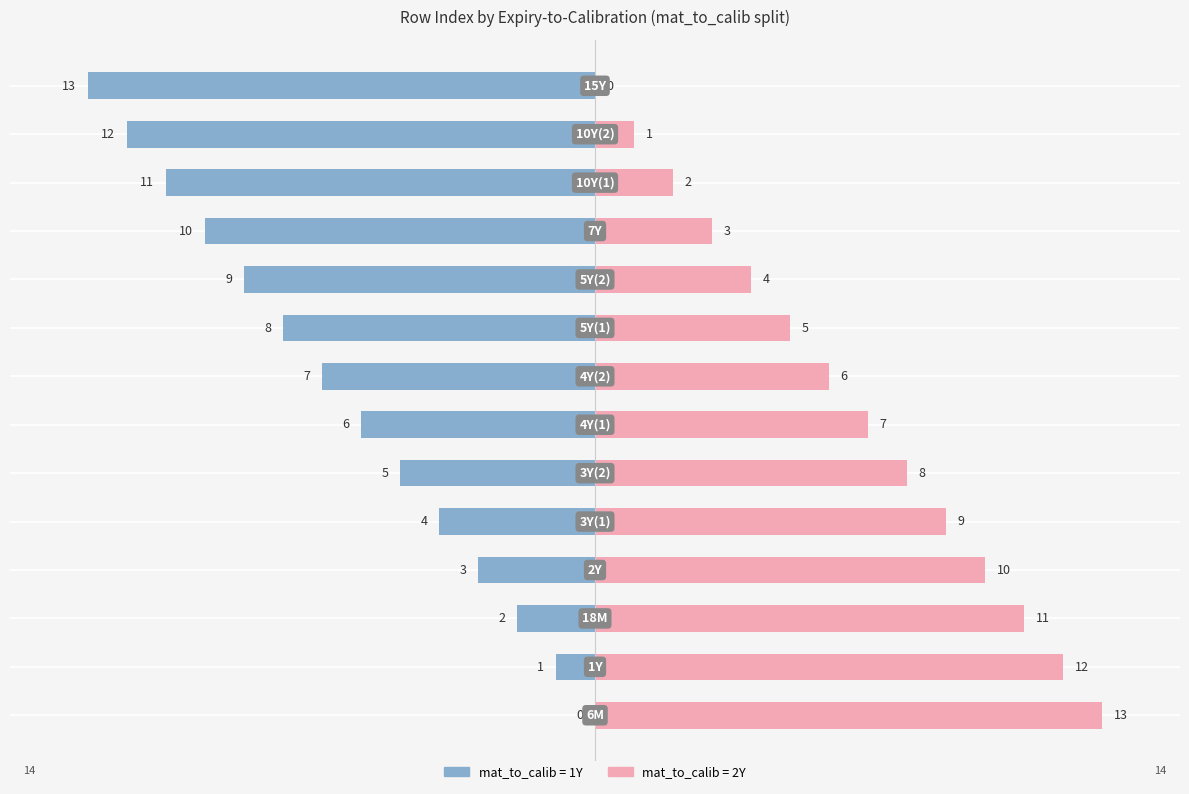

How many bars are there in total?

28